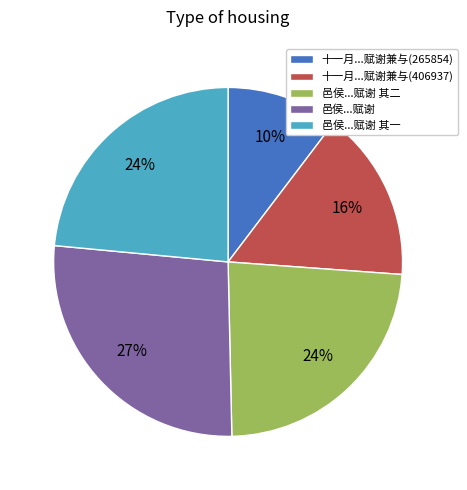

To the nearest percent, what is the difference between the largest and smallest slice percentages?

17%